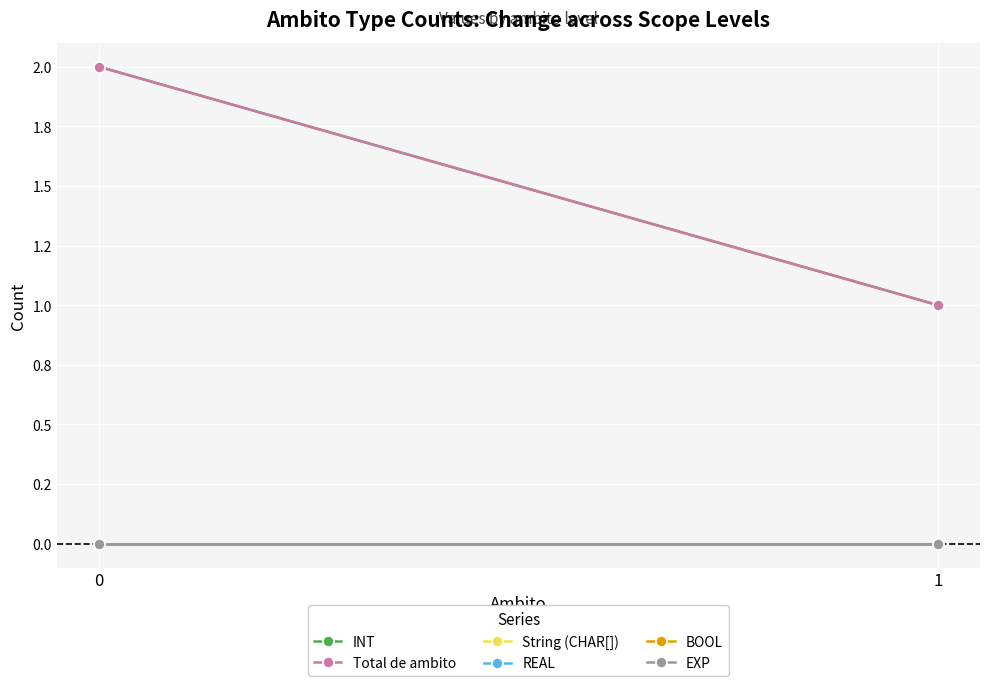

Reading left to right, transcribe all the data shown in this chart.

INT: 0=2	1=1
Total de ambito: 0=2	1=1
String (CHAR[]): 0=0	1=0
REAL: 0=0	1=0
BOOL: 0=0	1=0
EXP: 0=0	1=0